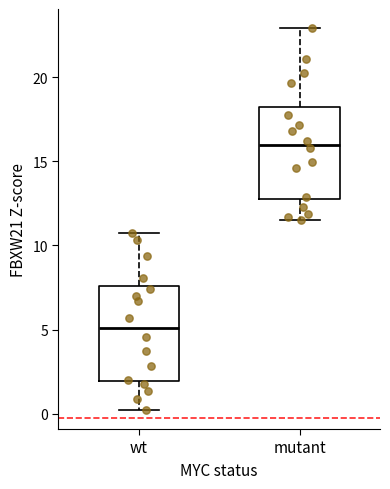

Which box's median line is the lowest?

wt